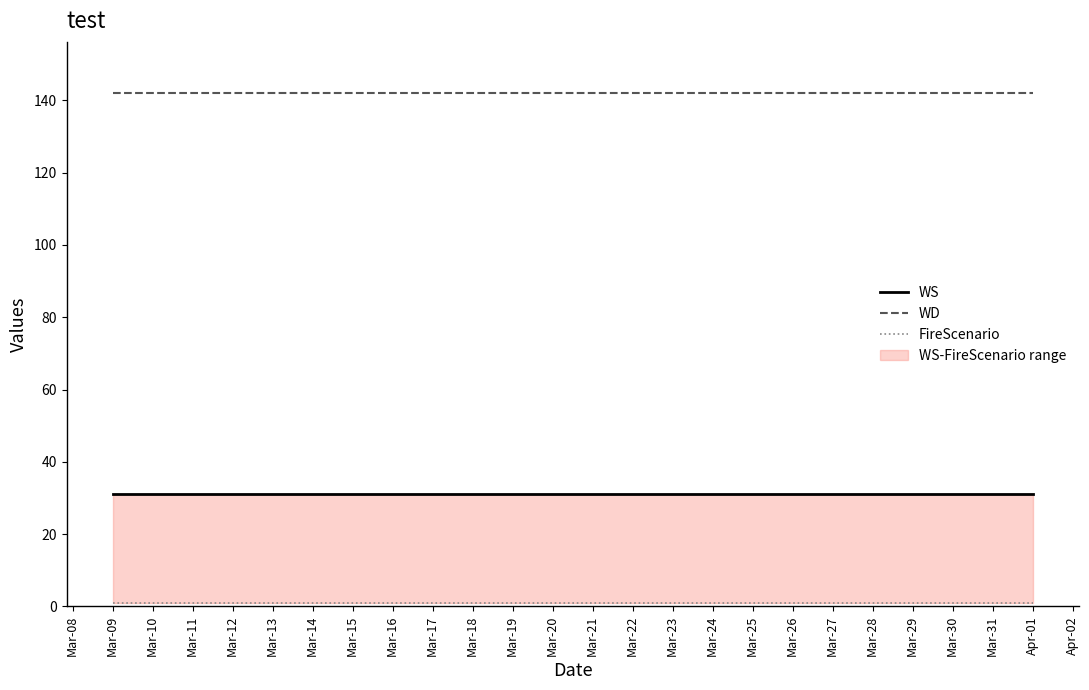

Reading left to right, what are all the values shown in this chart?

WS: 31	31	31	31	31	31	31	31	31	31	31	31	31	31	31	31	31	31	31	31	31	31	31	31
WD: 142	142	142	142	142	142	142	142	142	142	142	142	142	142	142	142	142	142	142	142	142	142	142	142
FireScenario: 1	1	1	1	1	1	1	1	1	1	1	1	1	1	1	1	1	1	1	1	1	1	1	1